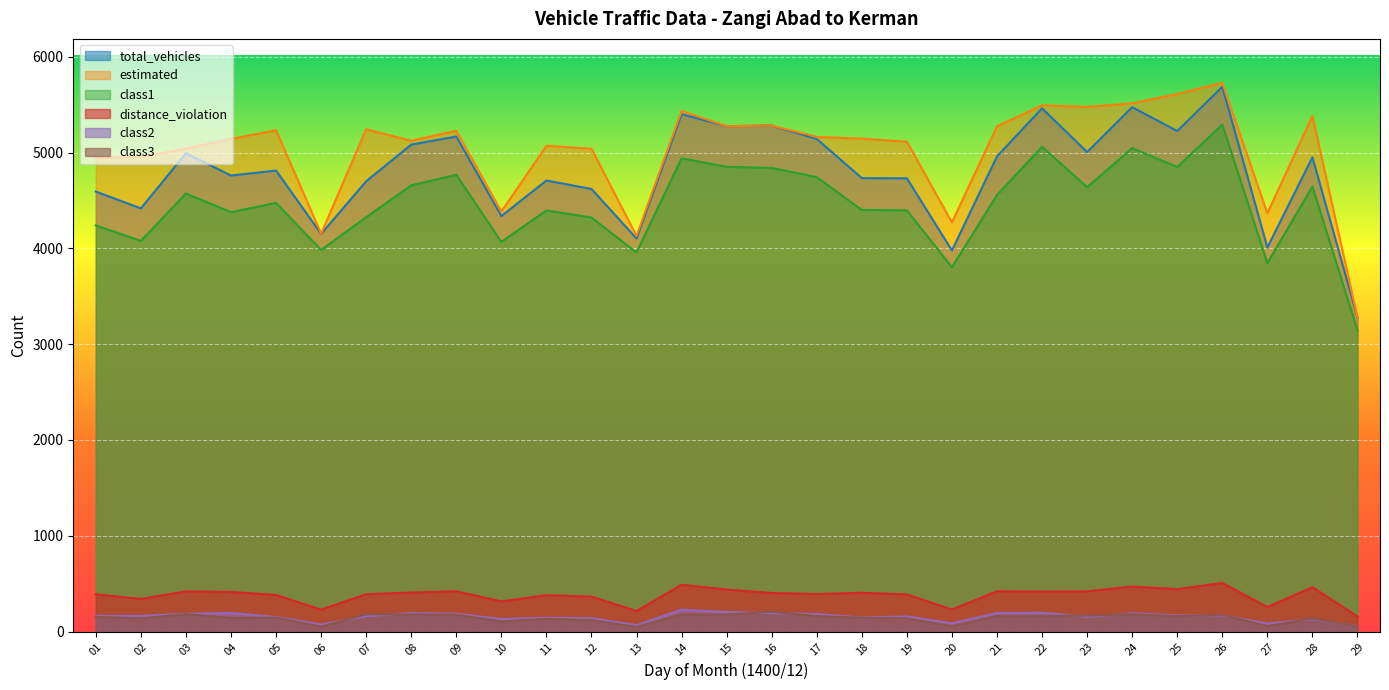

What is the total value across all series at 24?

16874